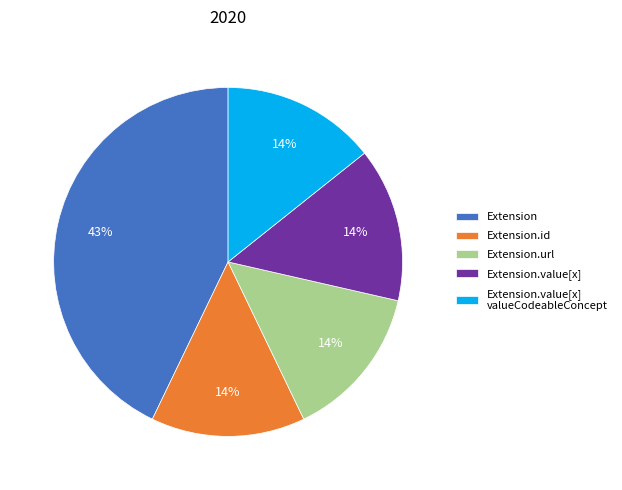

Is there any slice that represents more than half of the pie?

No